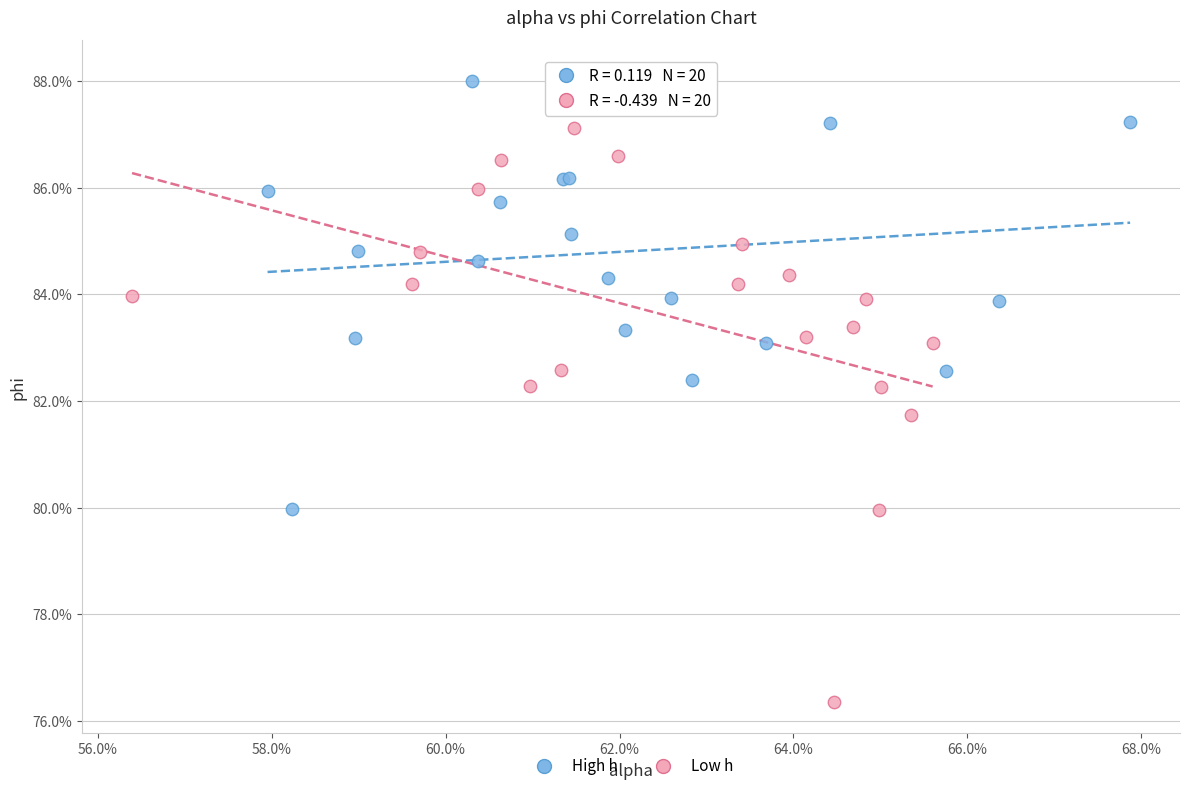

Which series reaches the maximum Y coordinate?

High h